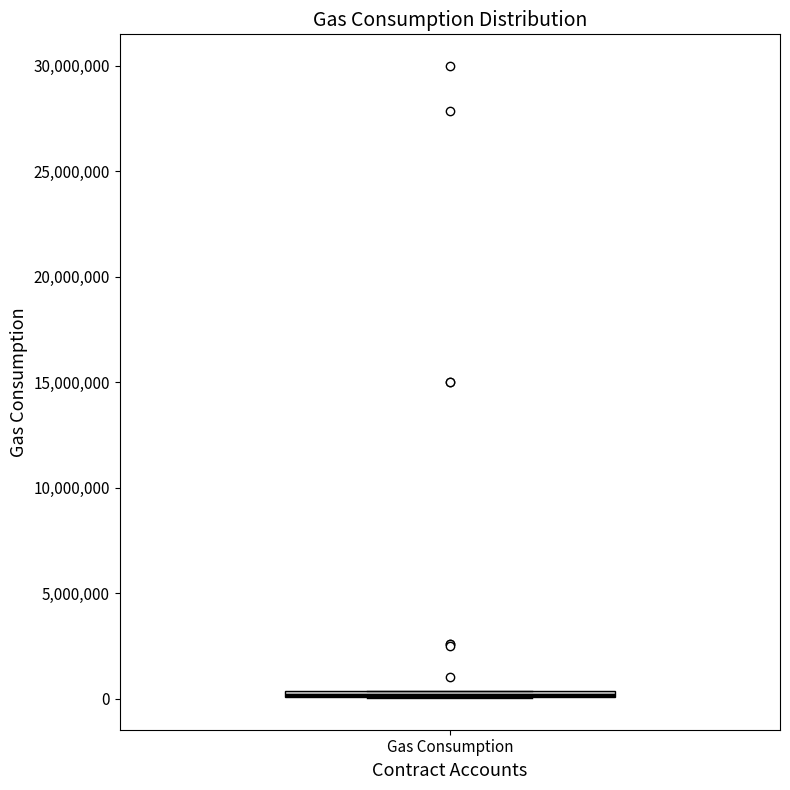

Where is the upper edge of the box for Gas Consumption on the y-axis? The values are not printed on the chart, so give them approximately, as read against the axis.

500000